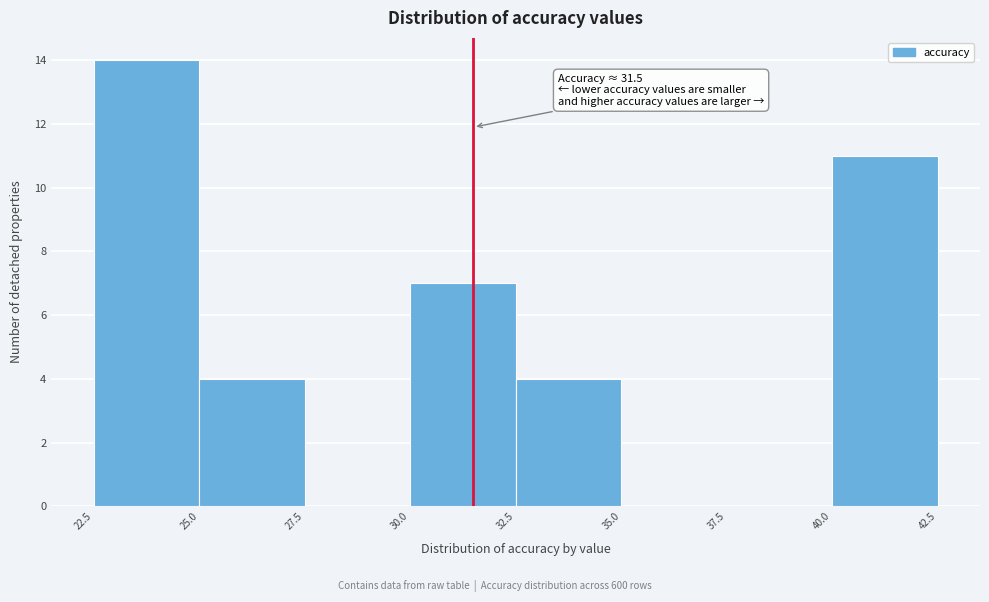

Over which range of the x-axis is the bar tallest?

22.5 to 25.0